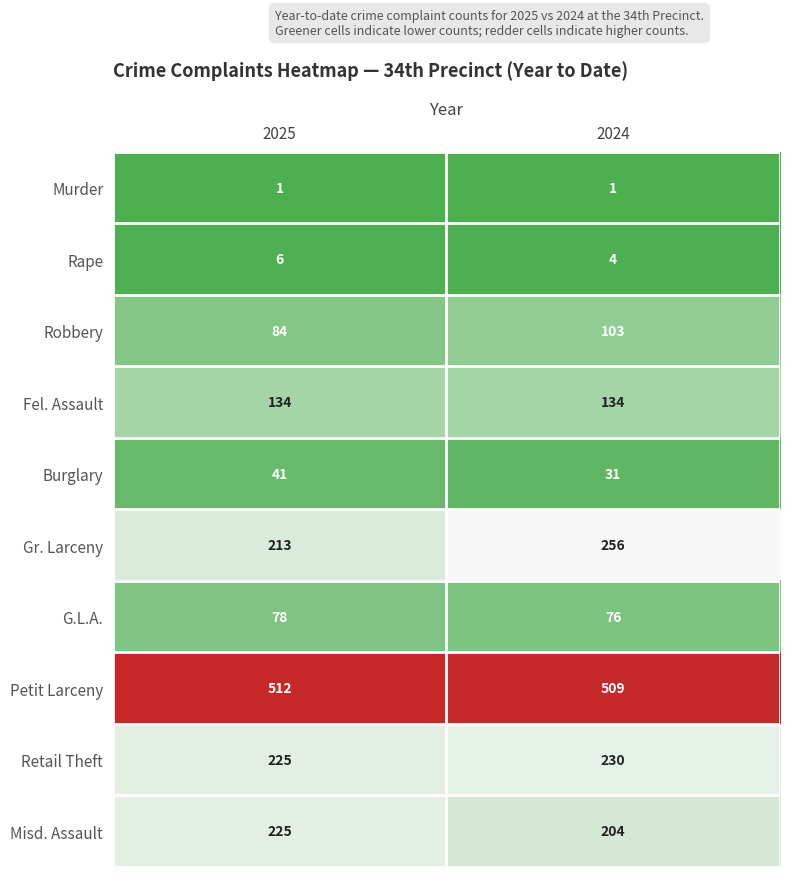

What is the average value of the G.L.A. series?

77